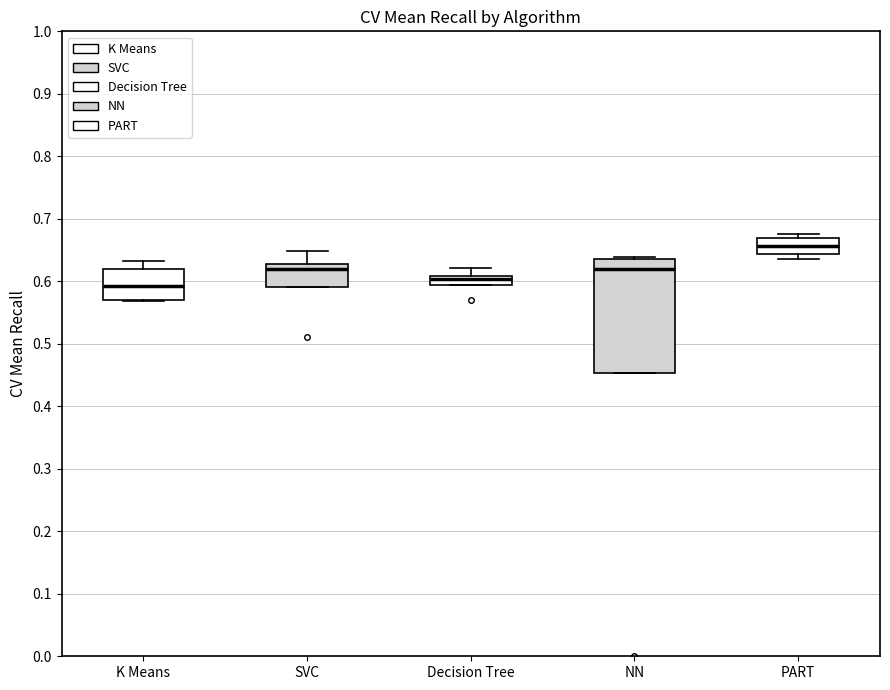

Where does the median line of the box for PART sit on the y-axis? The values are not printed on the chart, so give them approximately, as read against the axis.

0.66